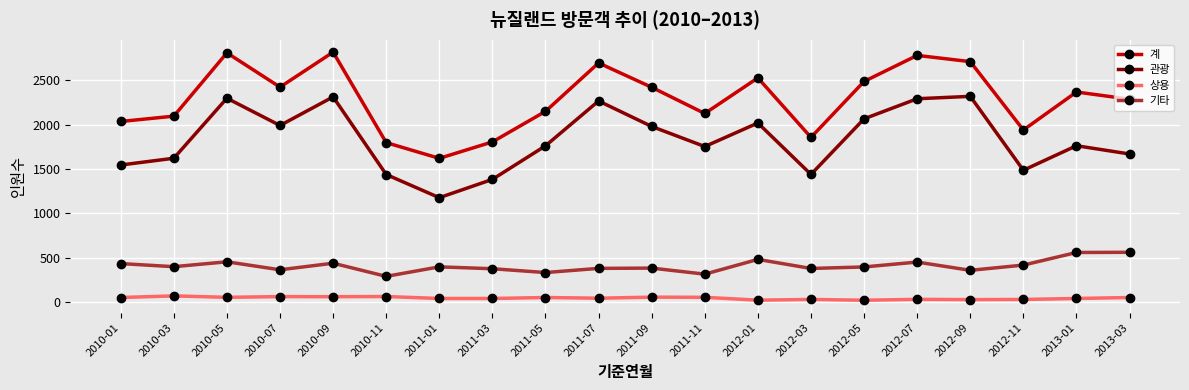

Where is the first local minimum for 계?

2010-07